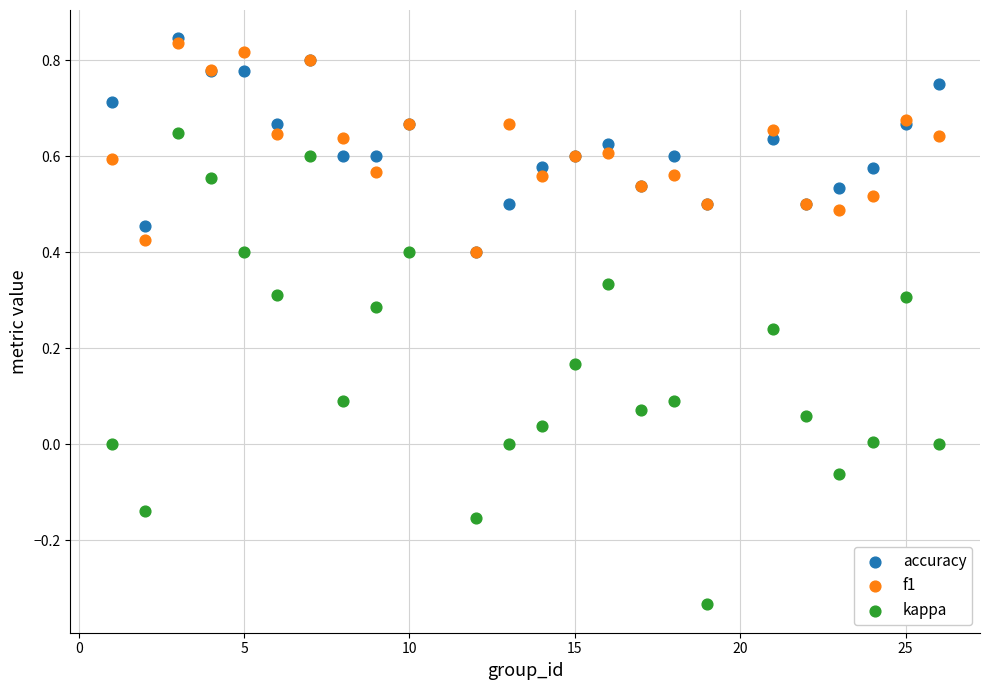

Which series reaches the minimum Y coordinate?

kappa